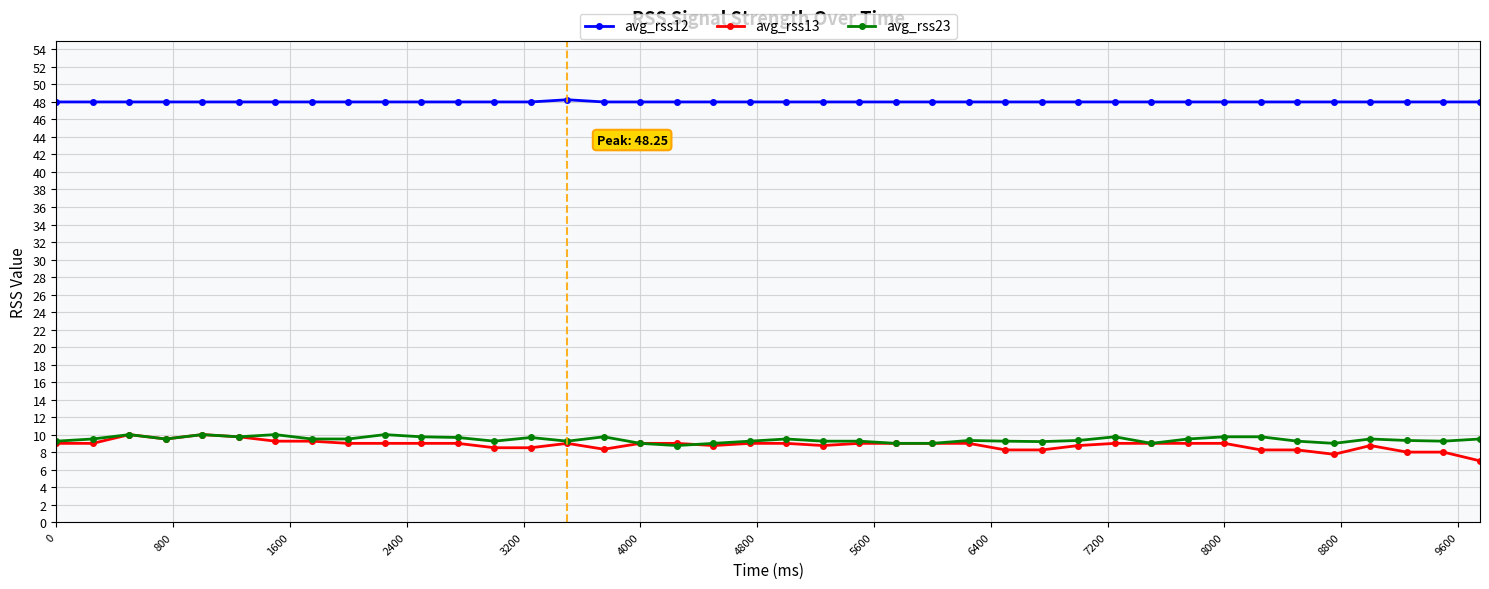

How many avg_rss23 values are between 9 and 10?

39